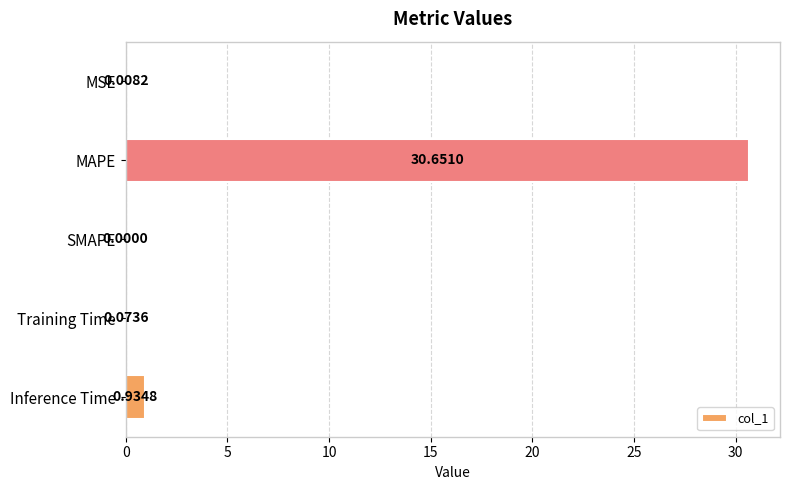

At which label is the value closest to 15?

Inference Time